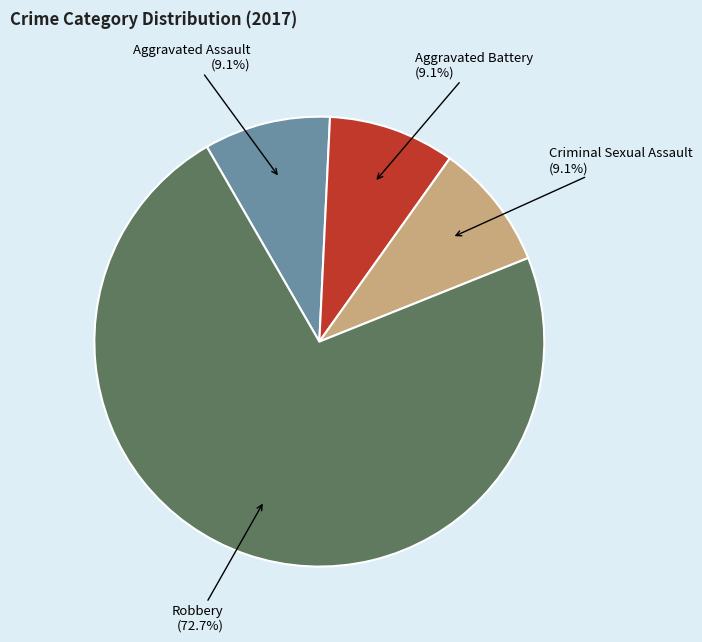

Does Criminal Sexual Assault represent more than half of the total?

No